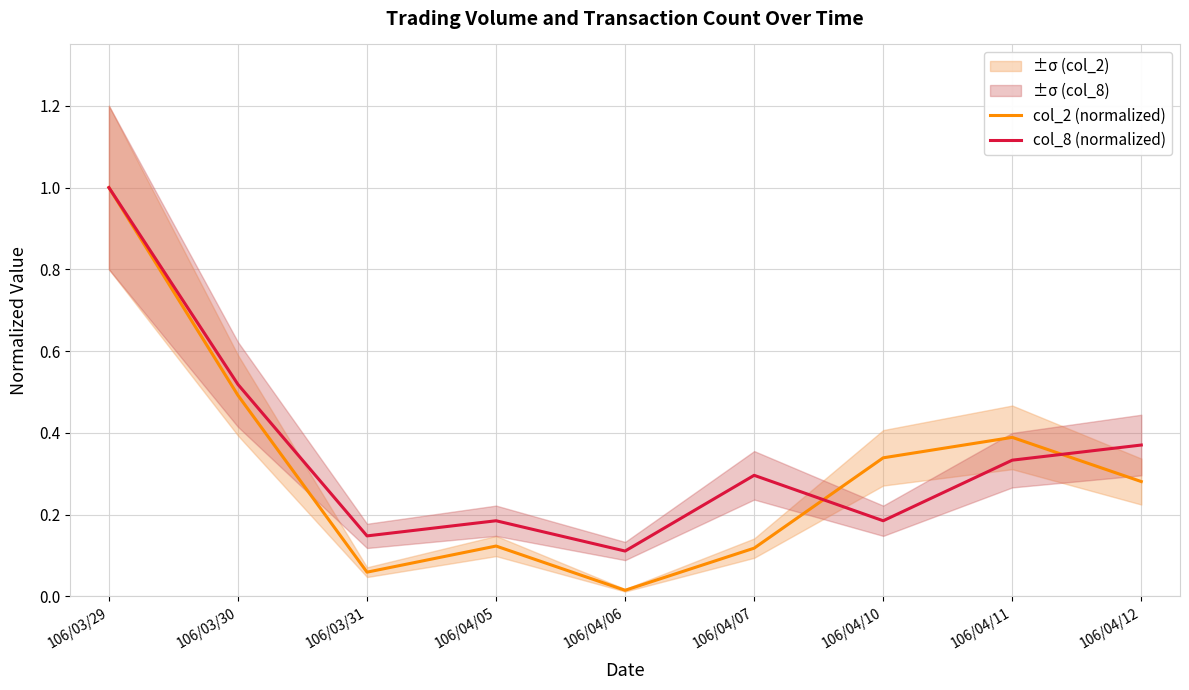

After their last crossing, which series has the higher values: col_2 (normalized) or col_8 (normalized)?

col_8 (normalized)